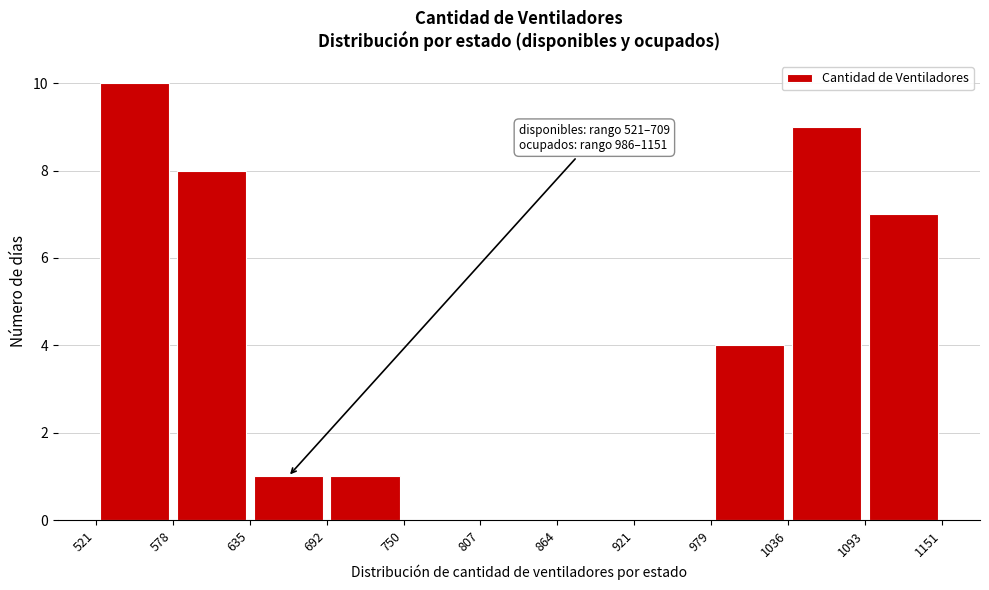

Which range on the x-axis has the tallest bar?

521 to 578